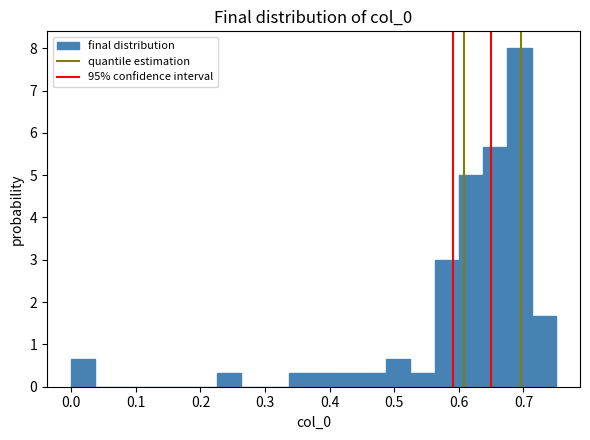

Around what value on the x-axis is the tallest bar? Give the approximate position of its centre, as read against the axis.

0.69